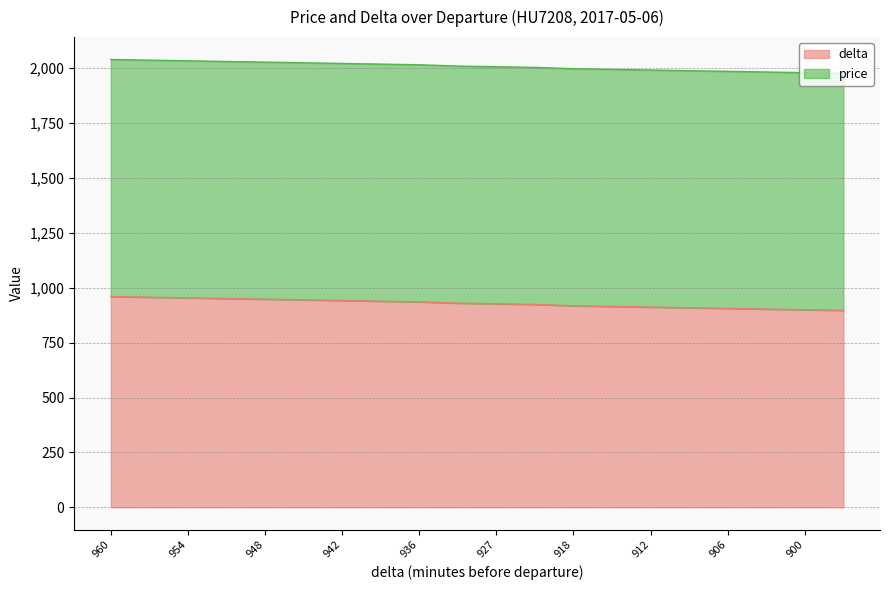

What is the value of the 7th point from the left?

942